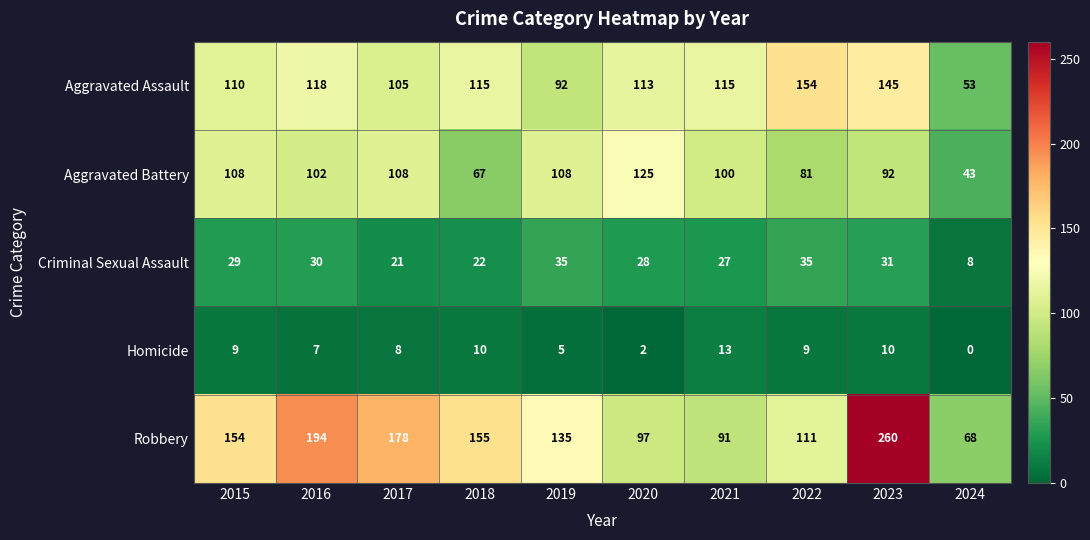

What is the difference between the second highest and second lowest values in the Criminal Sexual Assault series?

14